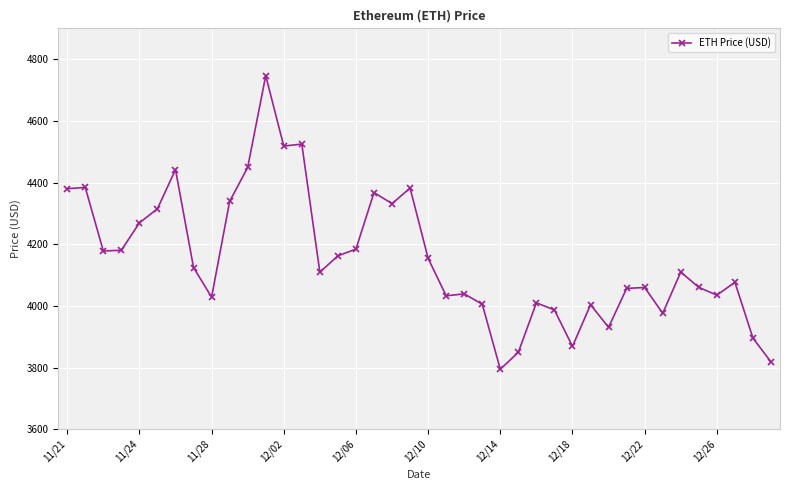

What is the minimum value shown in the chart?

3794.3